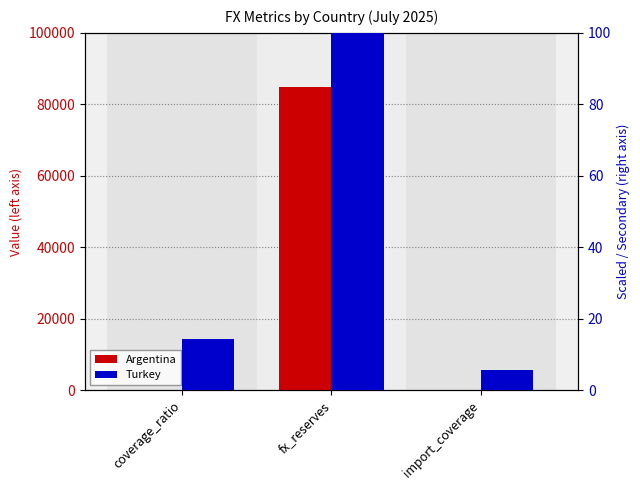

At which category is the sum across all series the highest?

fx_reserves